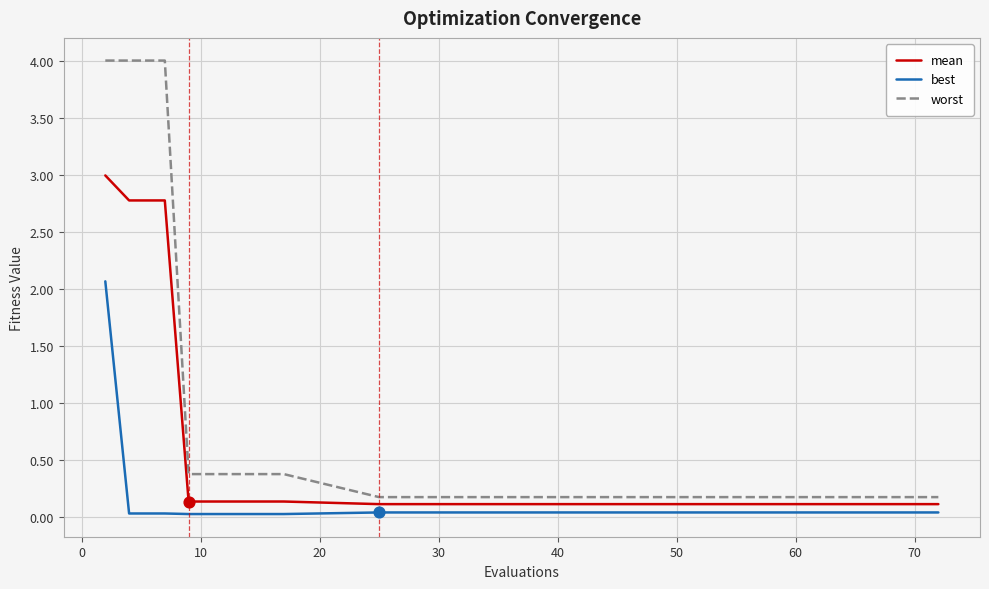

List the series in order of their peak value, lowest first.

best, mean, worst